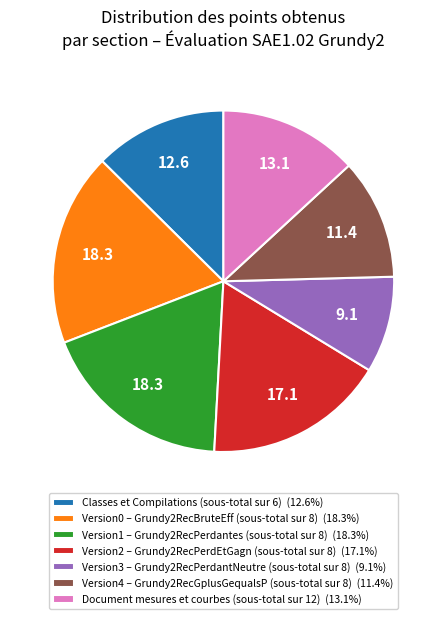

What is the ratio of the value at Version0 – Grundy2RecBruteEff (sous-total sur 8) (18.3%) to the value at Version3 – Grundy2RecPerdantNeutre (sous-total sur 8) (9.1%)?

2.0